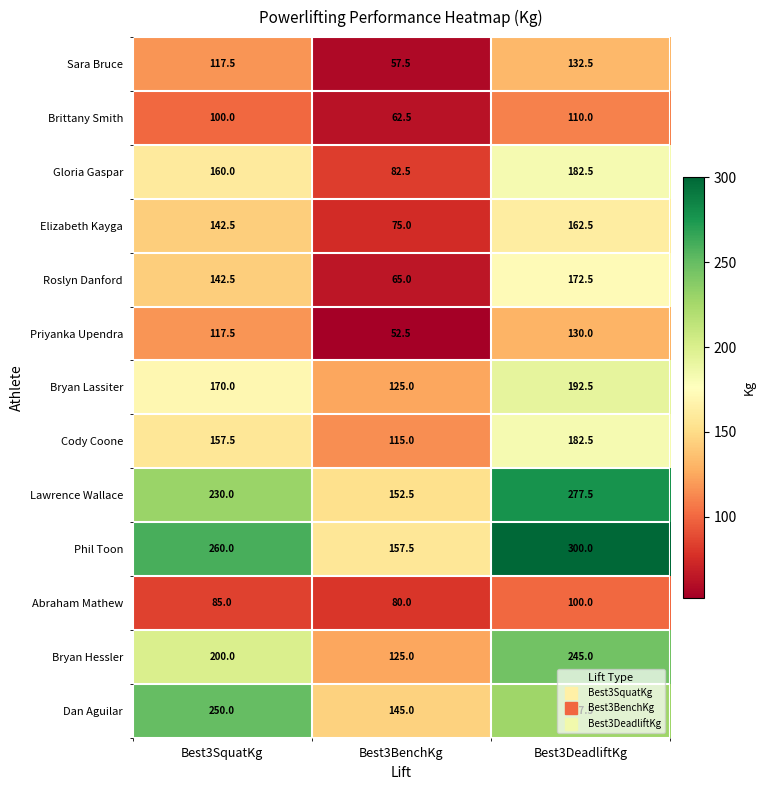

The Abraham Mathew series shows 19.7 at Best3BenchKg. True or false?

False